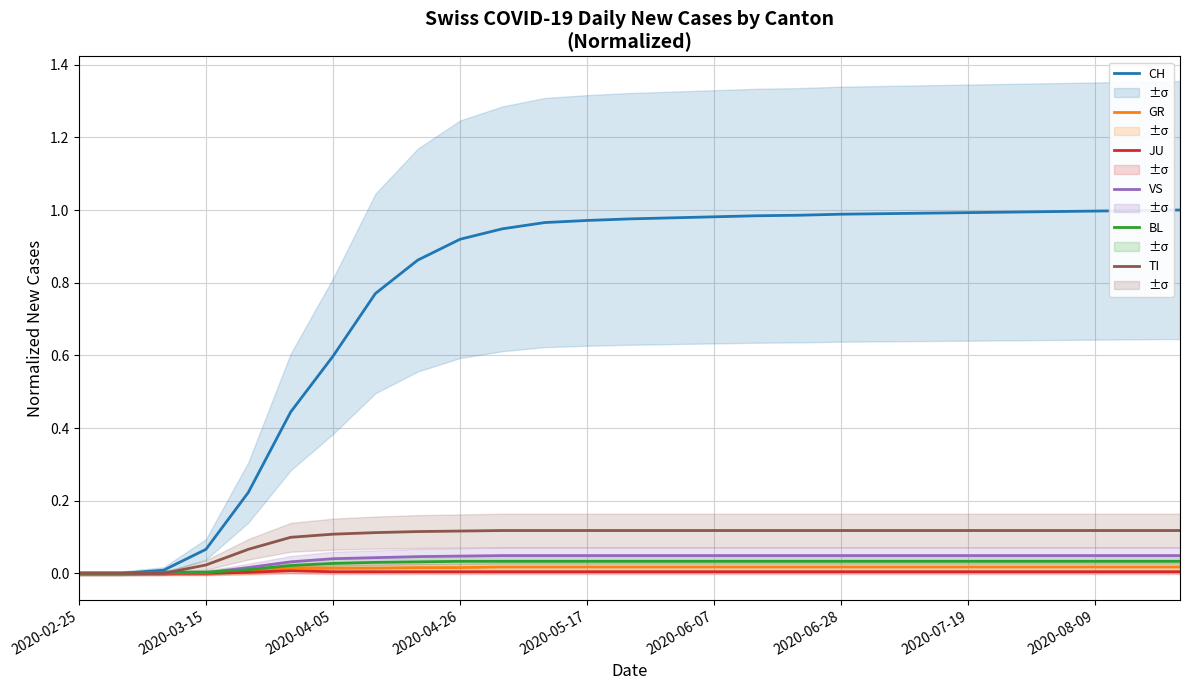

The TI series shows 0.2 at 2020-05-17. True or false?

False